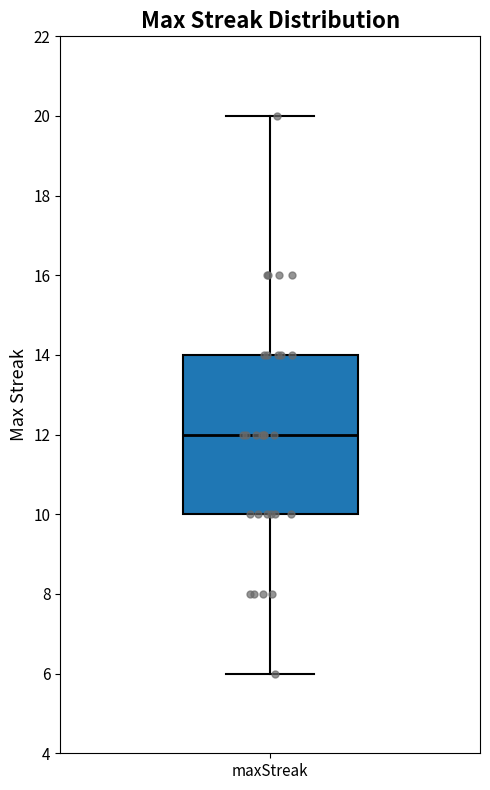

Read this box plot against the y-axis: the position of the median line, the range covered by the box, and the ends of both whiskers. The values are not printed on the chart, so give them approximately, as read against the axis.

median 12, box 10 to 14, whiskers 6 to 20